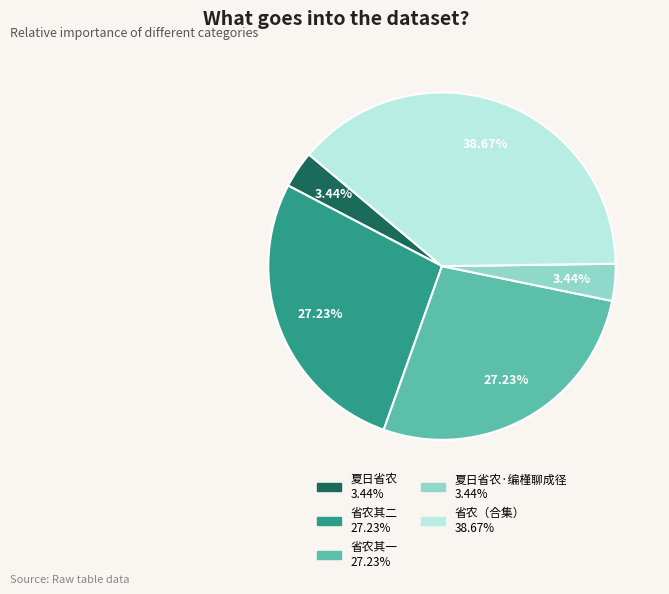

Count the number of slices in the pie.

5